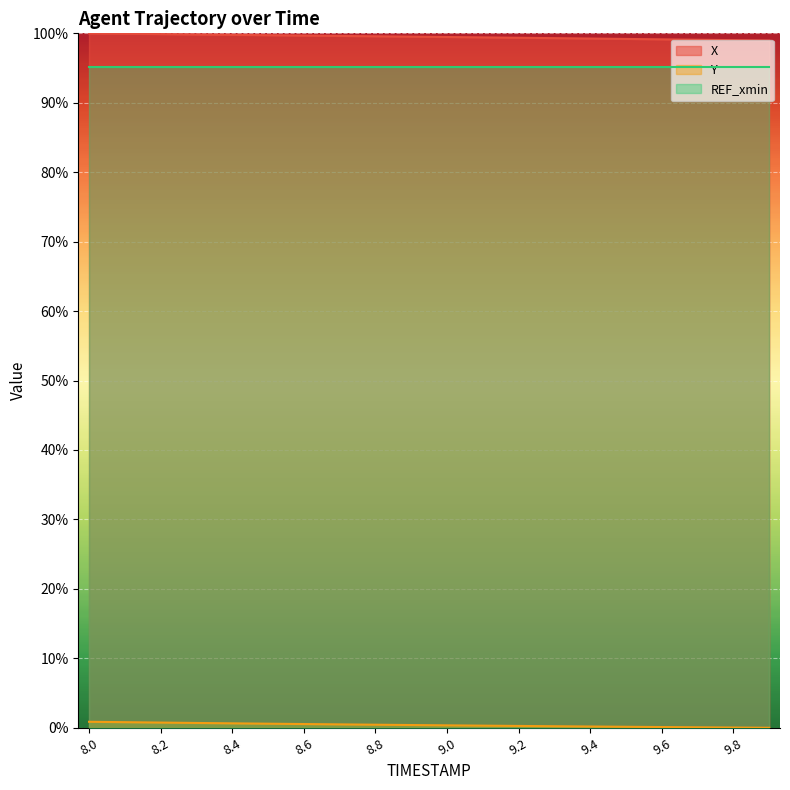

The value of X at 8.4 is 99.8. True or false?

True